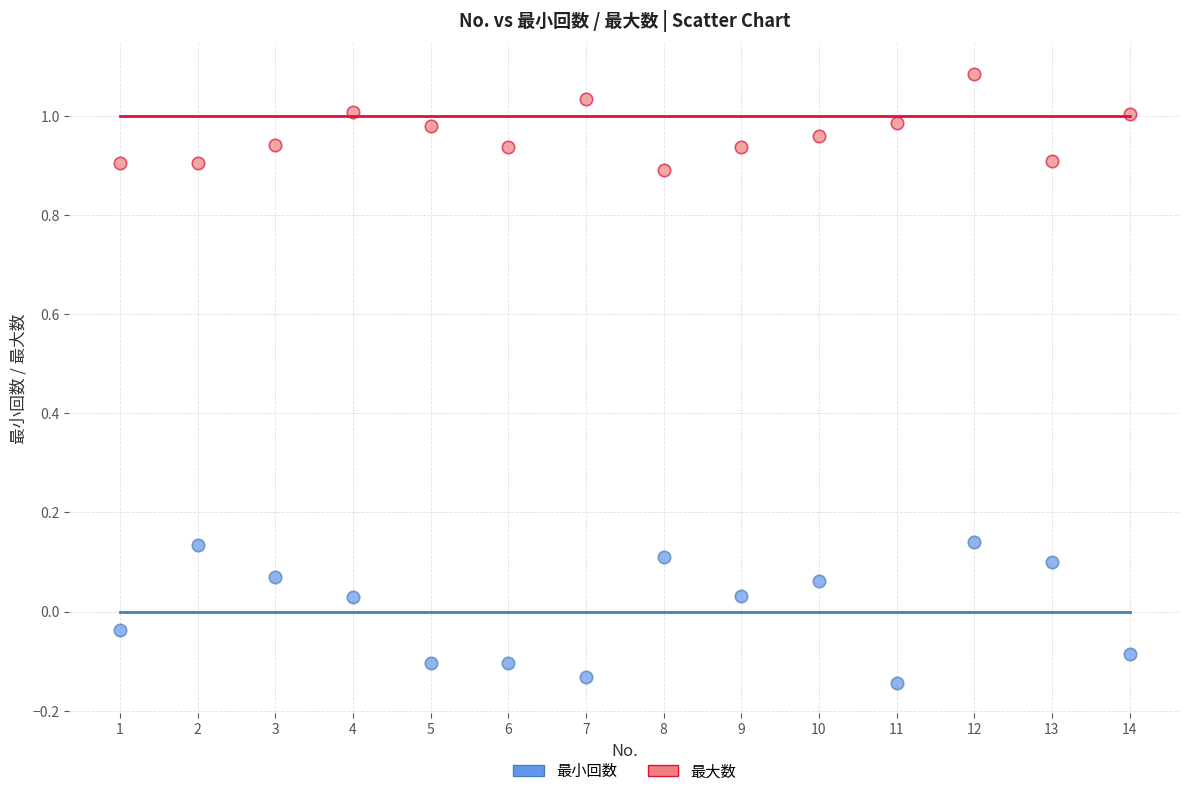

What are all the series names shown in the legend?

最小回数, 最大数